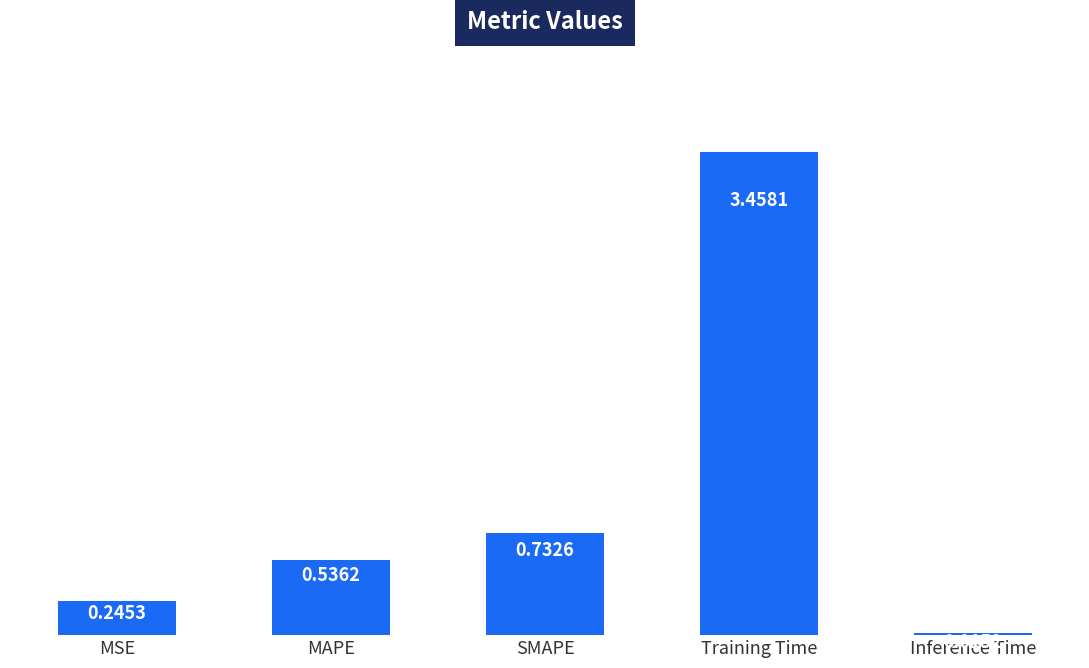

What is the sum of the values at MSE and MAPE?

0.8